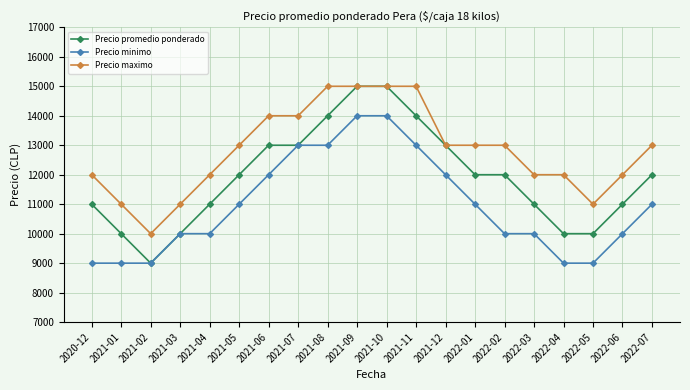

What is the minimum value for Precio minimo?

9000